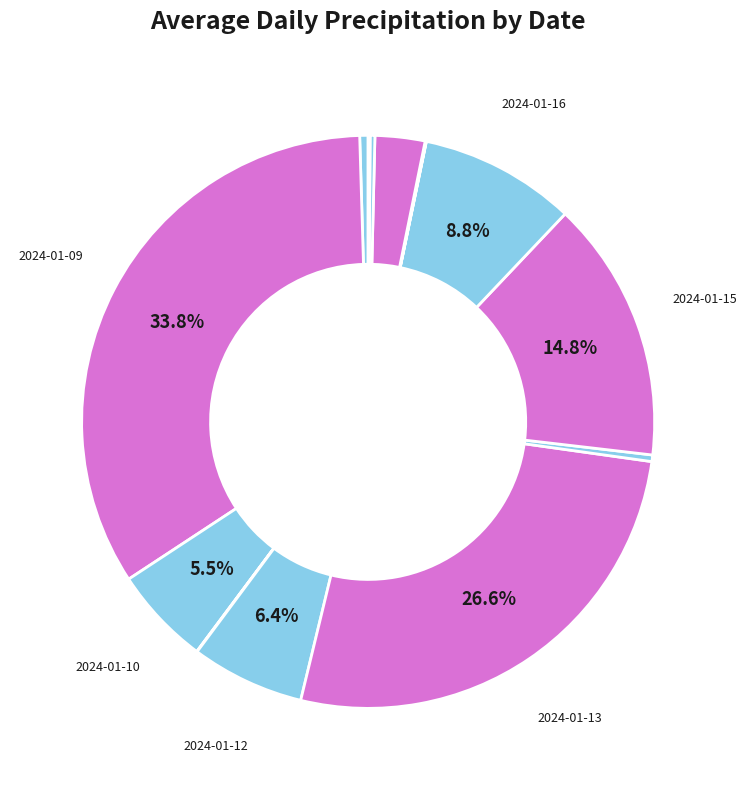

Which category has the smallest portion of the pie?

2024-01-17